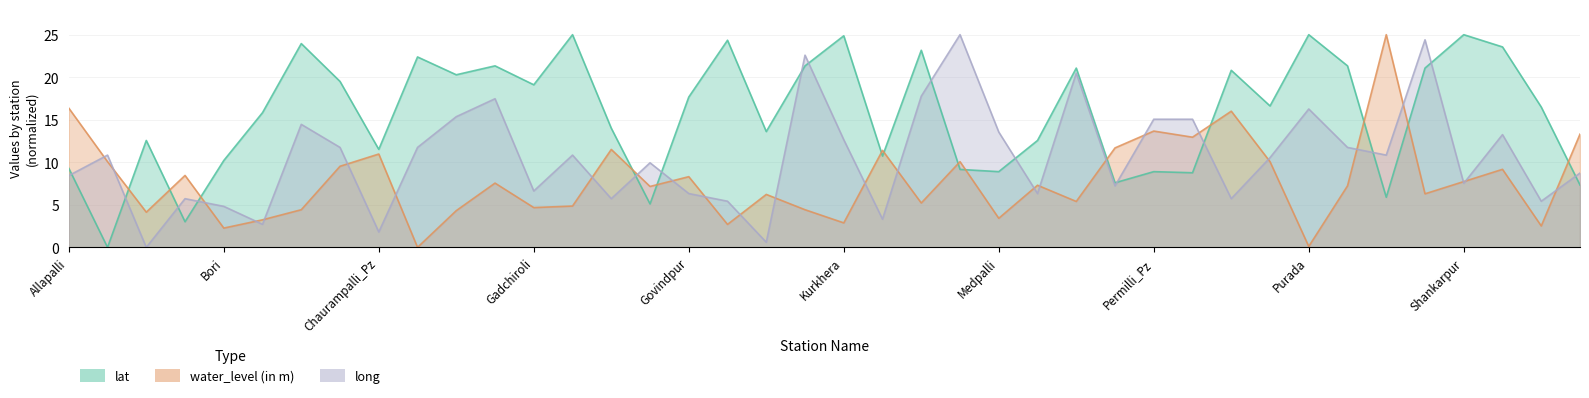

What value does the water_level (in m) series have at Gadchiroli?

4.7